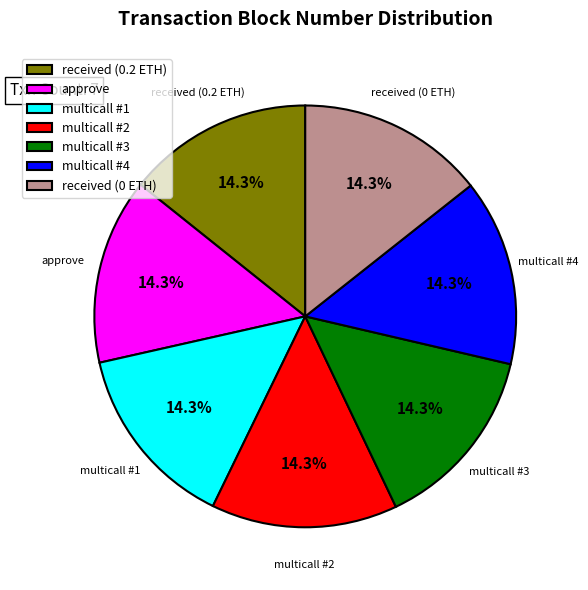

What percentage is the multicall #4 slice, to the nearest percent?

14%